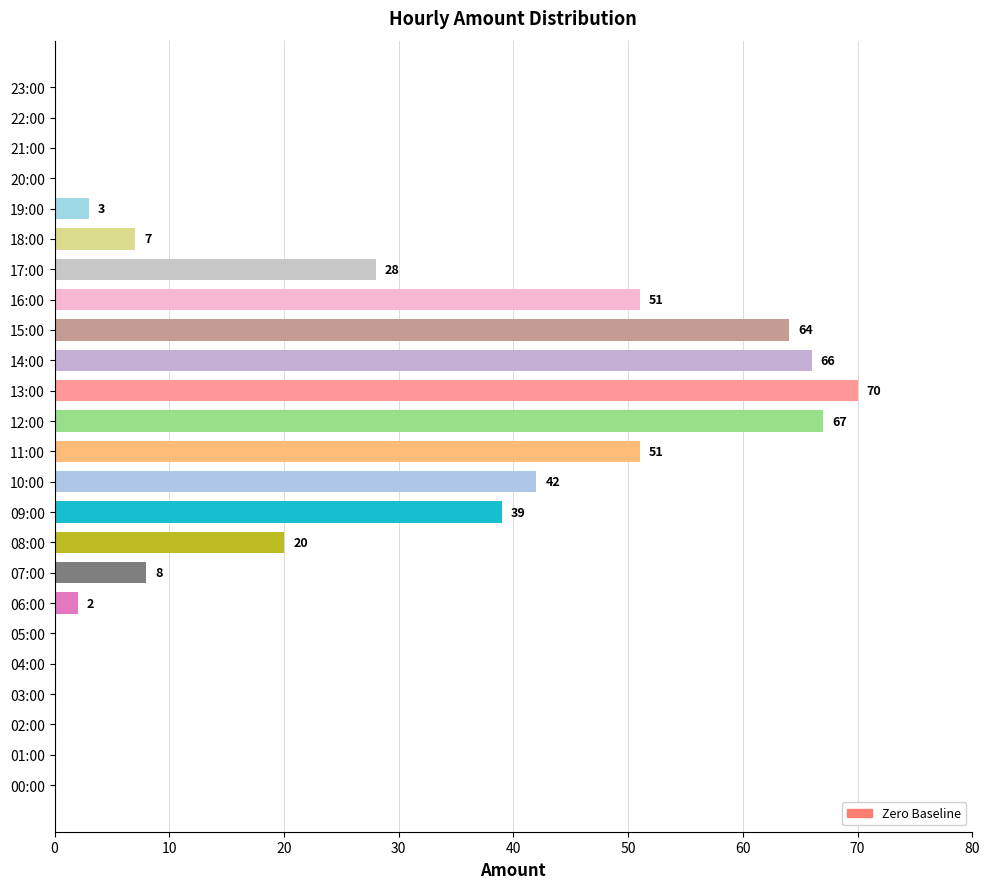

Reading bottom to top, extract all data points from this chart.

00:00=0	01:00=0	02:00=0	03:00=0	04:00=0	05:00=0	06:00=2	07:00=8	08:00=20	09:00=39	10:00=42	11:00=51	12:00=67	13:00=70	14:00=66	15:00=64	16:00=51	17:00=28	18:00=7	19:00=3	20:00=0	21:00=0	22:00=0	23:00=0